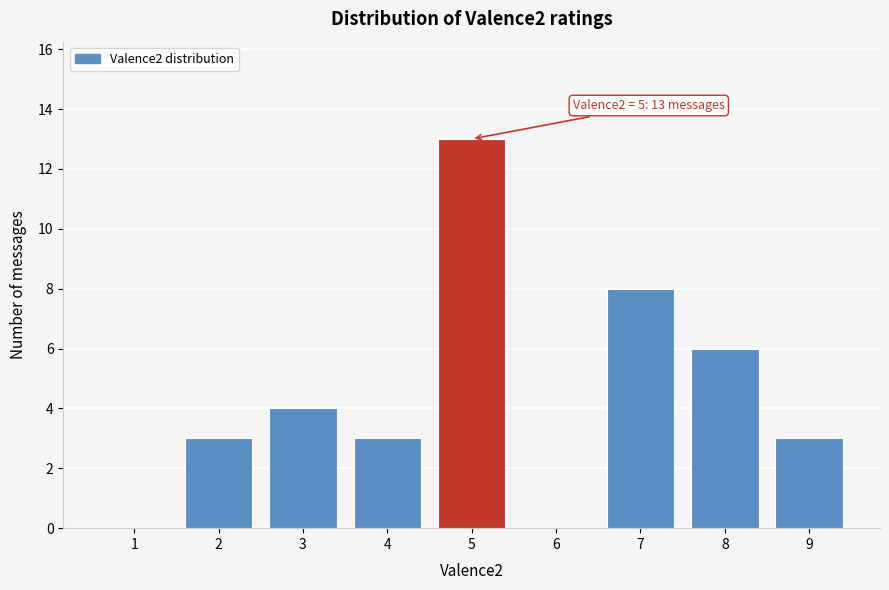

Over which range of the x-axis is the bar tallest?

4.5 to 5.5